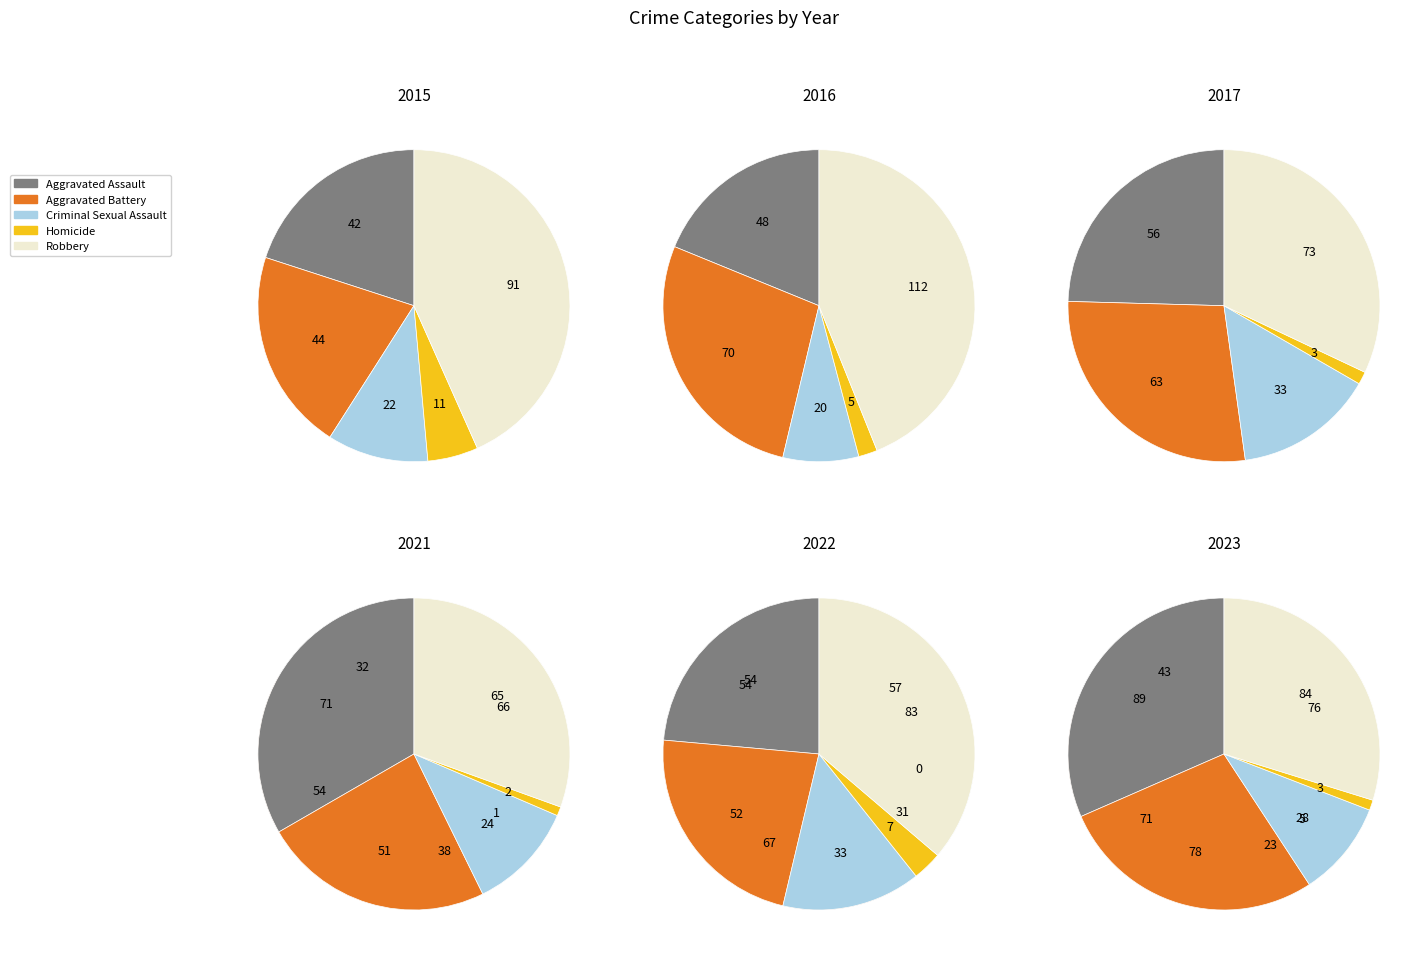

Is there any slice that represents more than half of the pie?

No